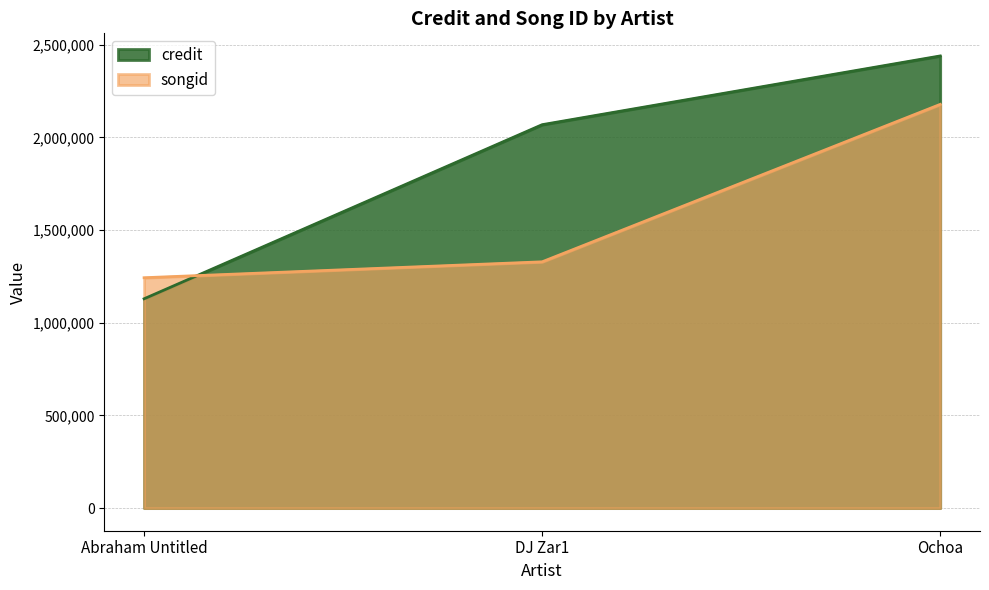

Reading left to right, transcribe all the data shown in this chart.

credit: 1129137	2068319	2439087
songid: 1242752	1328606	2177789